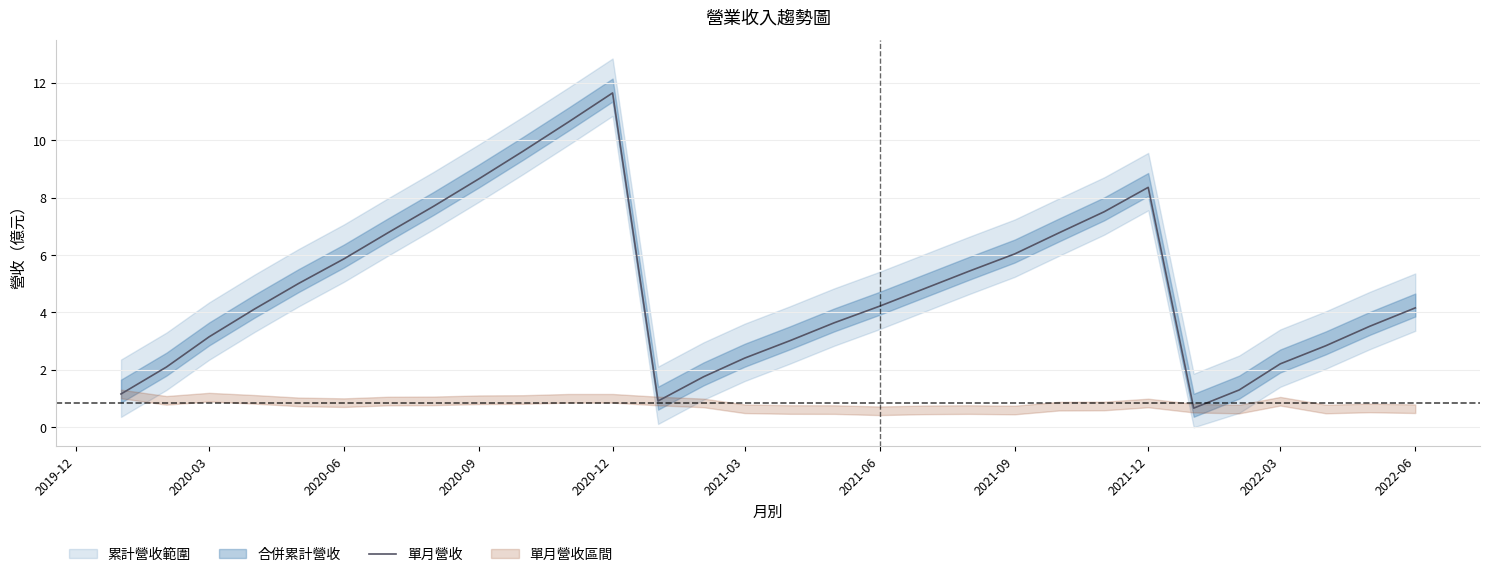

True or false: 單月營收 has a value of 0.6 at 2021-03.

False